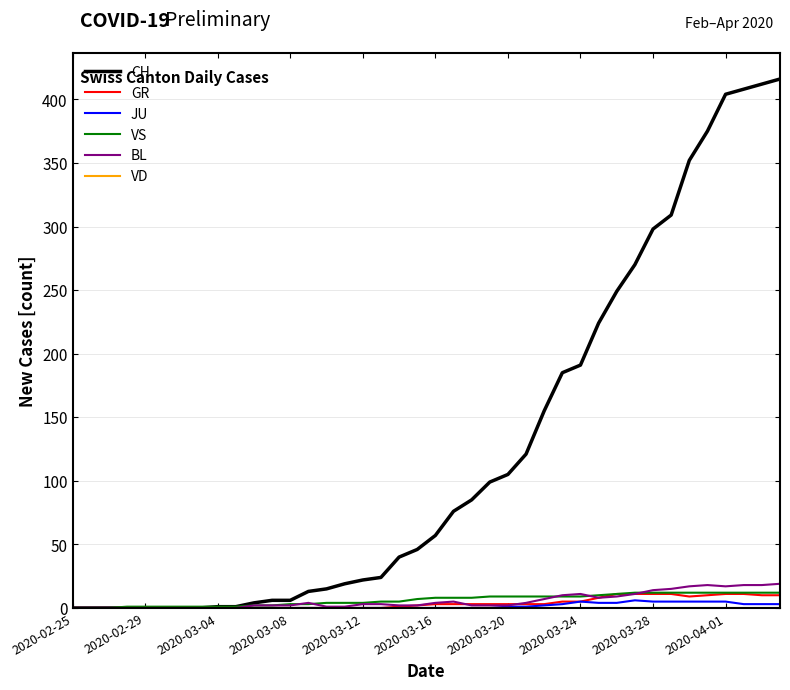

Which series has the widest spread of values?

CH